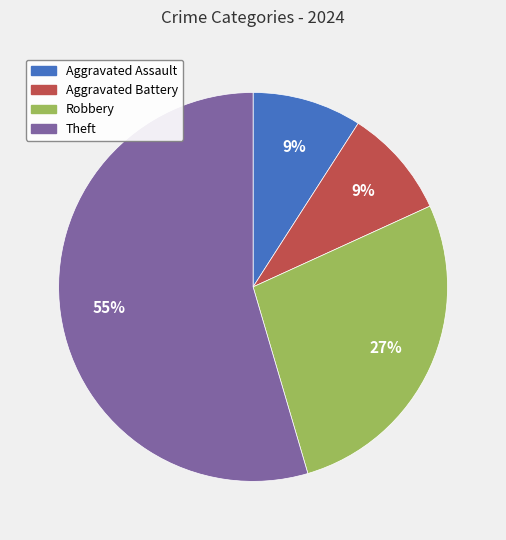

To the nearest percent, what is the difference between the Aggravated Assault and Robbery slice percentages?

18%